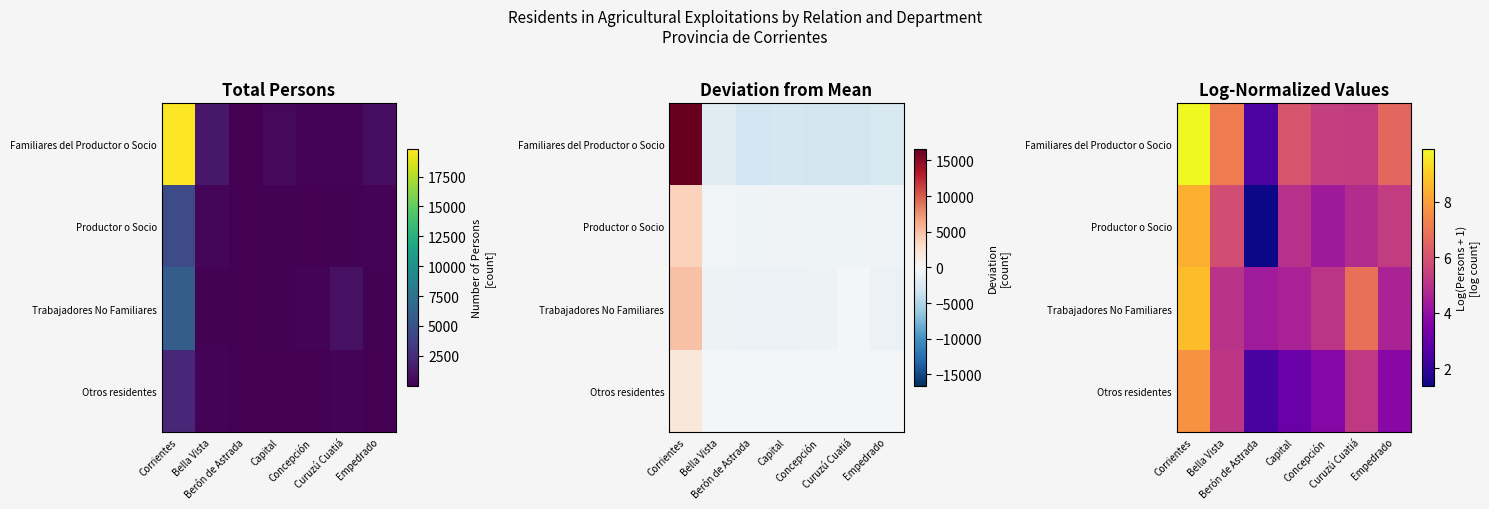

What is the average value of the Trabajadores No Familiares series?

5.6